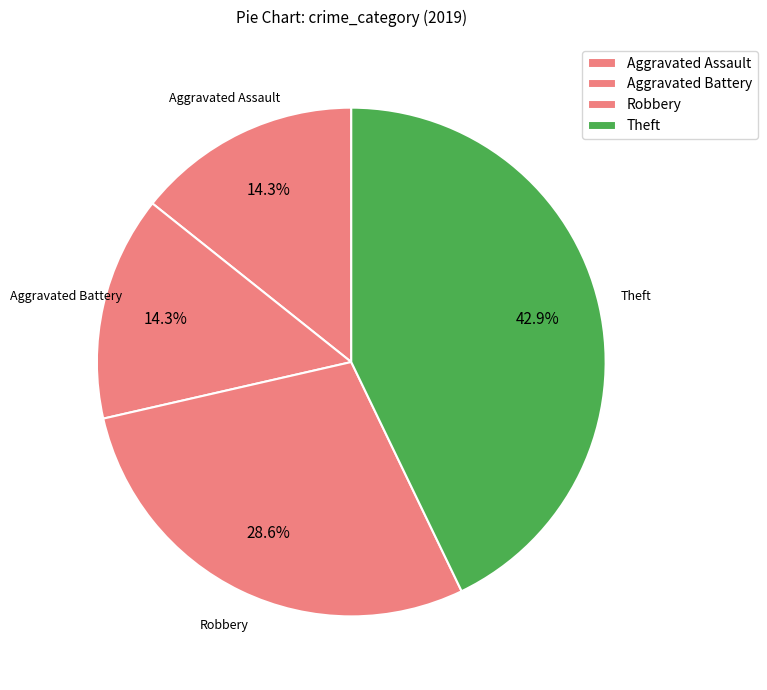

Rank the categories by value from highest to lowest.

Theft, Robbery, Aggravated Assault, Aggravated Battery